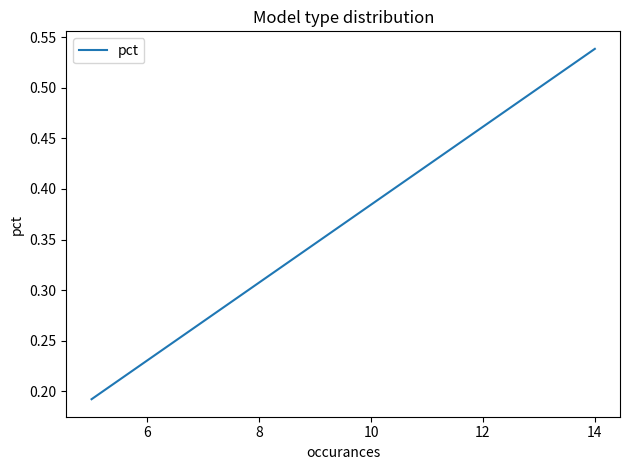

Count the number of data series in this chart.

1